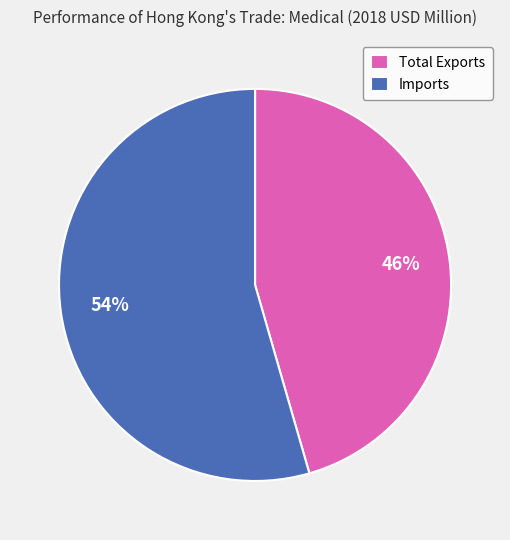

What is the smallest slice in the pie chart?

Total Exports